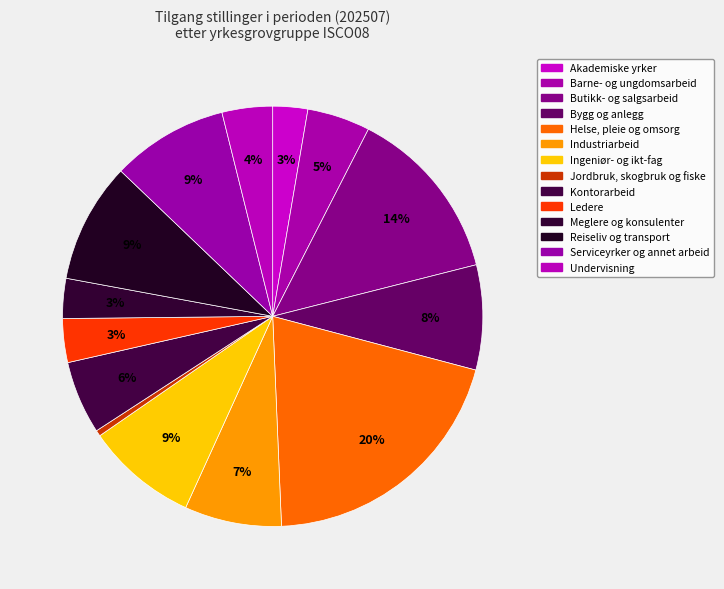

To the nearest percent, what is the difference between the largest and smallest slice percentages?

20%